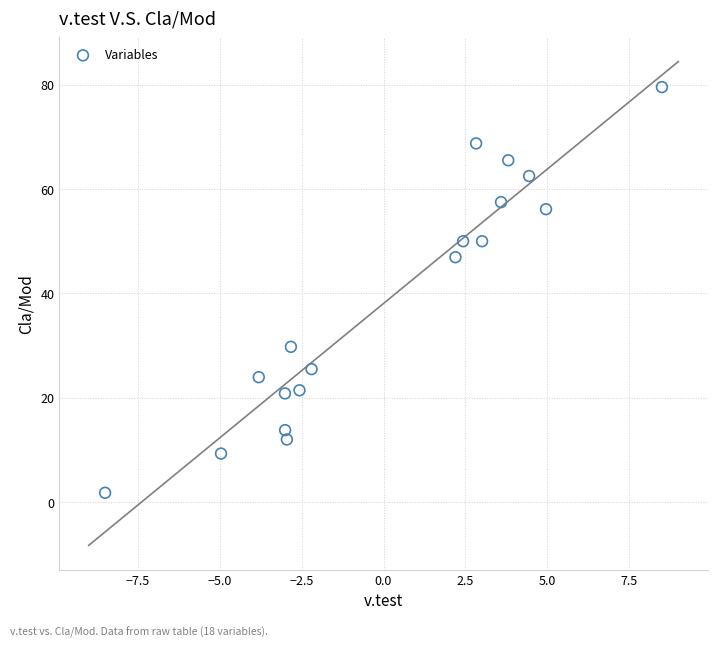

What Y value in the scatter plot is closest to 40?

46.9